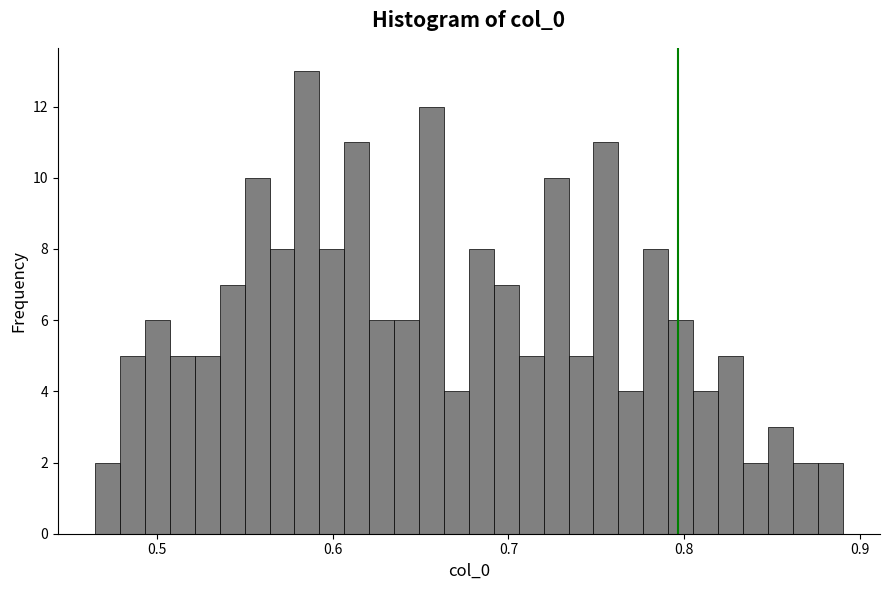

Around what value on the x-axis is the tallest bar? Give the approximate position of its centre, as read against the axis.

0.59